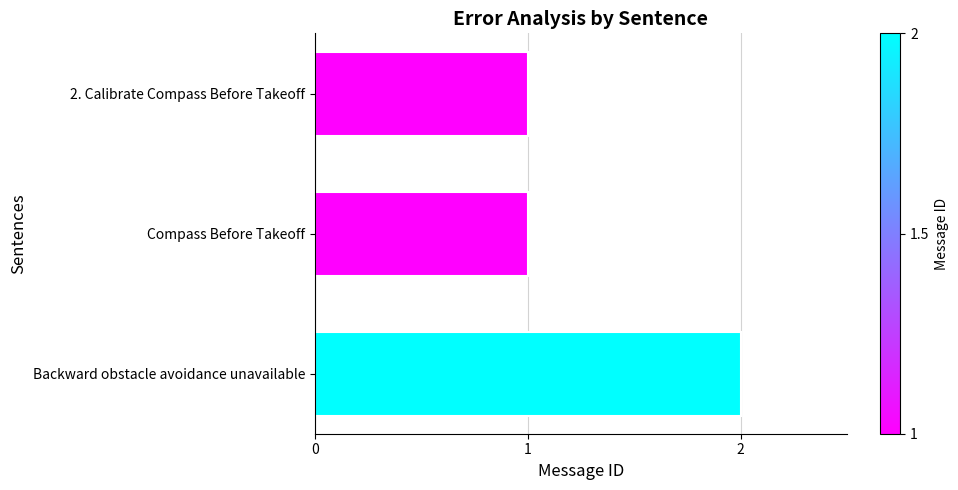

What is the sum of all values?

4